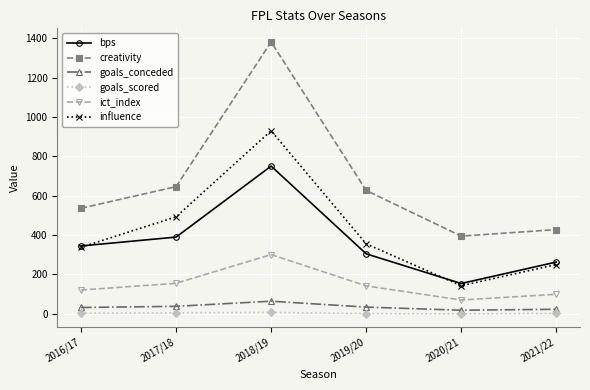

True or false: bps and goals_conceded cross at least once.

False